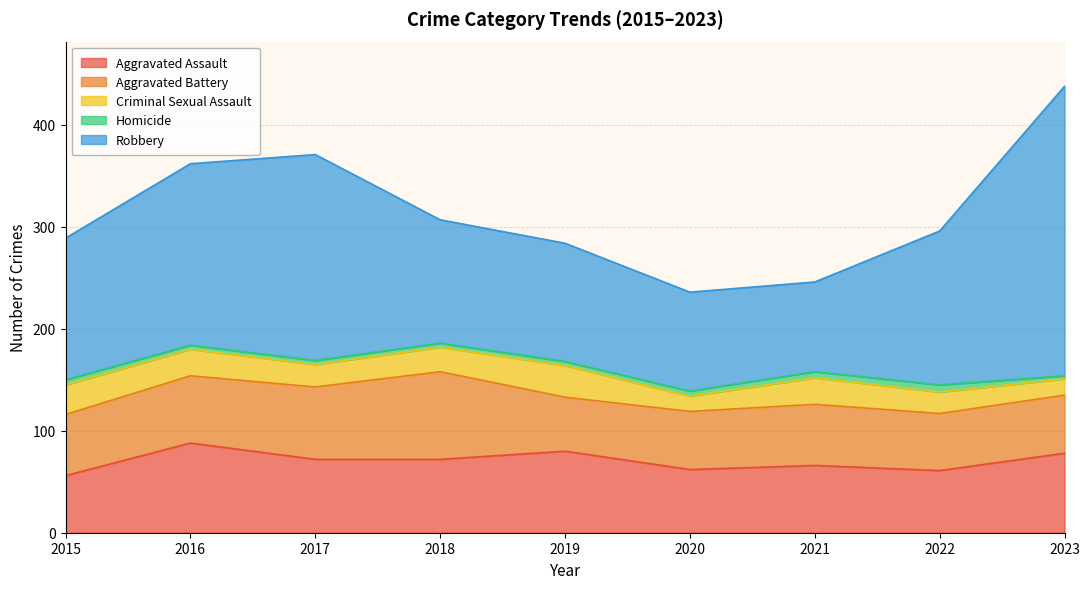

How many distinct data groups are displayed?

5